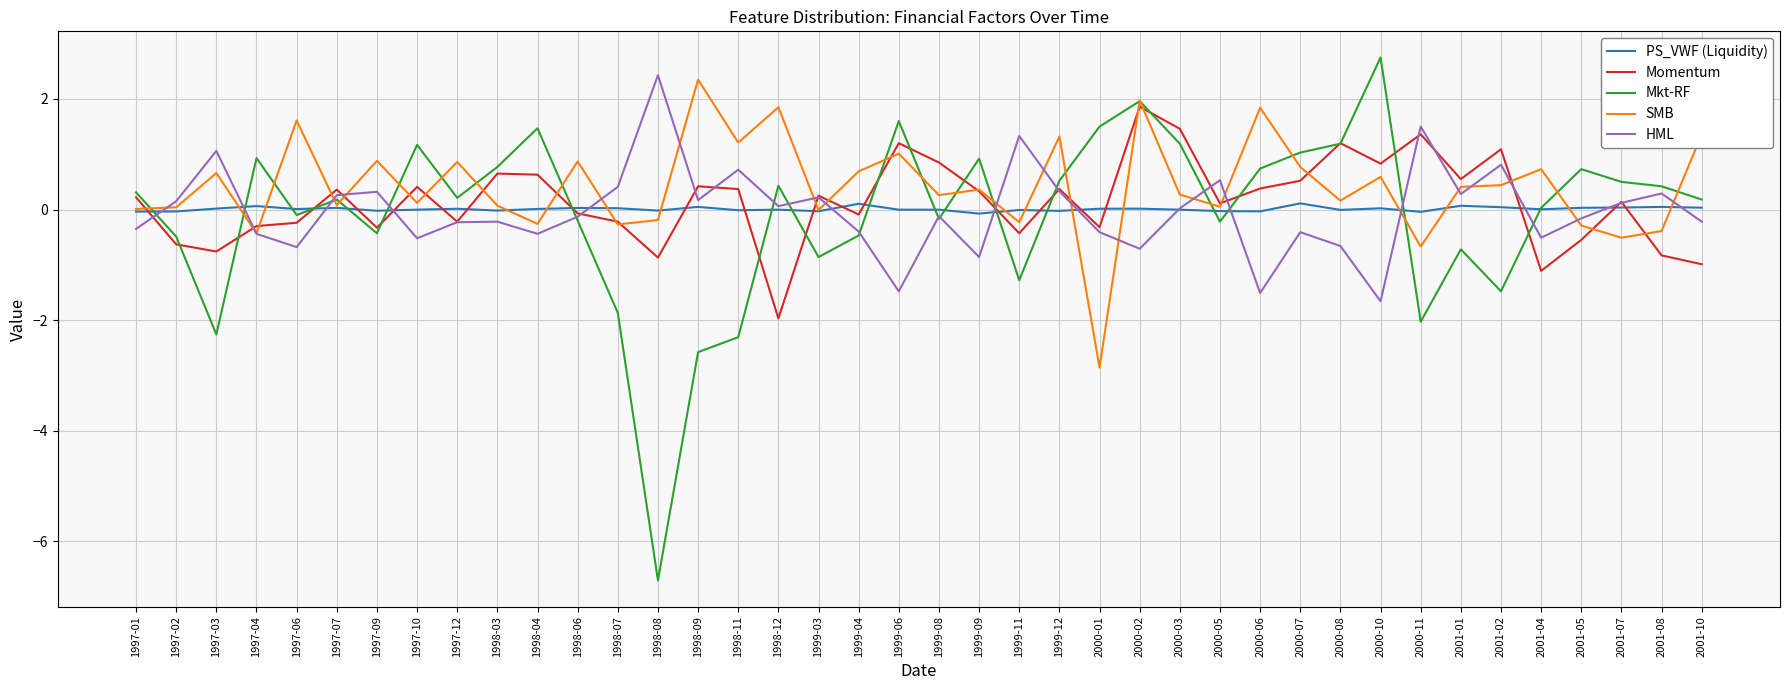

True or false: Momentum has a value of -1.5 at 1998-08.

False